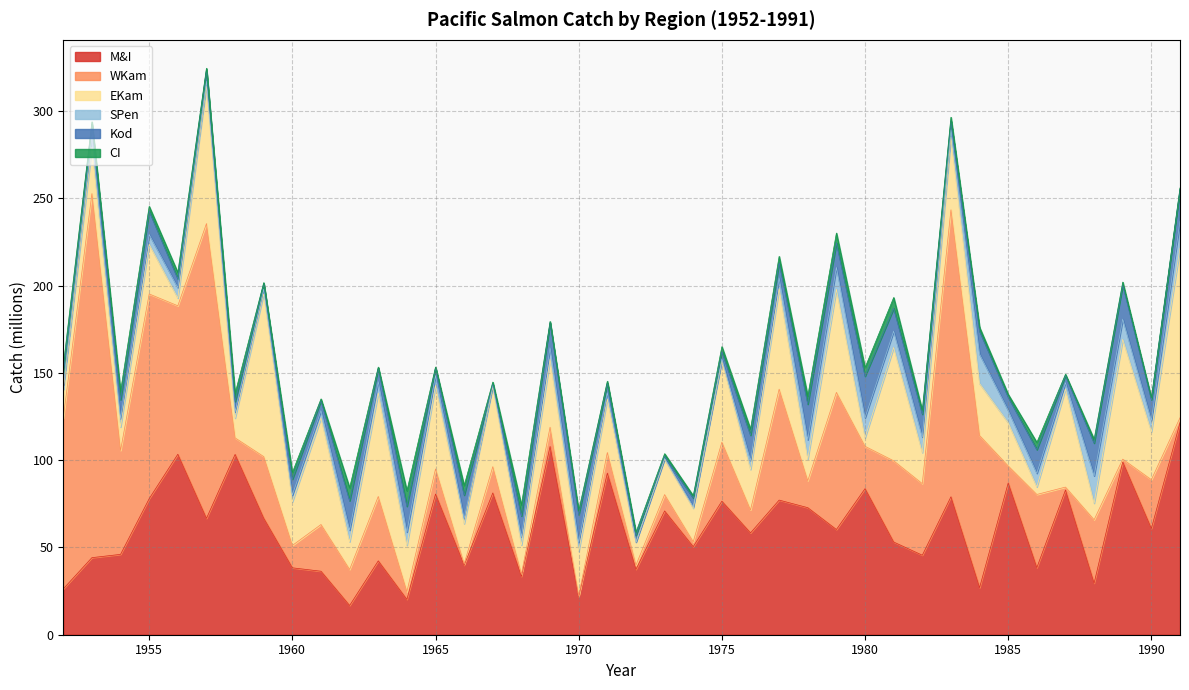

Rank the categories by WKam value from lowest to highest.

1970, 1966, 1968, 1989, 1987, 1972, 1974, 1991, 1964, 1973, 1958, 1985, 1969, 1971, 1960, 1976, 1965, 1967, 1978, 1962, 1980, 1961, 1990, 1975, 1959, 1988, 1963, 1982, 1986, 1981, 1954, 1977, 1979, 1956, 1984, 1952, 1955, 1983, 1957, 1953